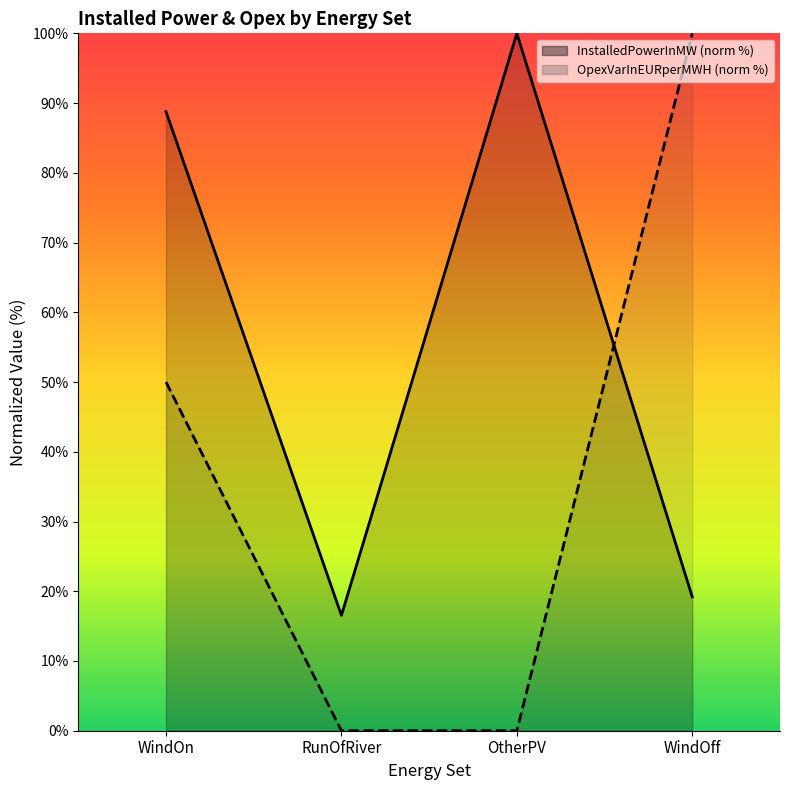

How many values in the OpexVarInEURperMWH series exceed 50?

1